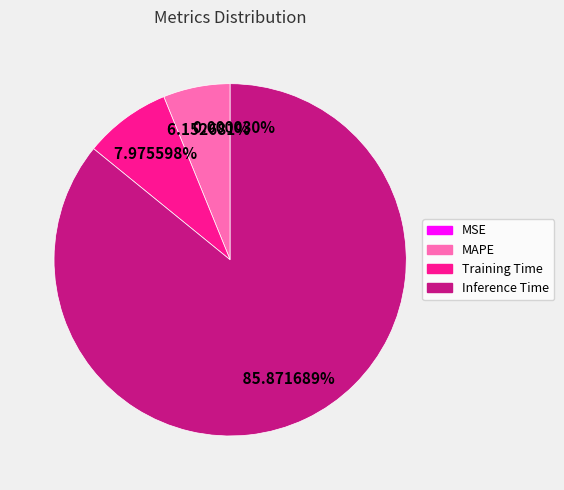

Does any single category account for the majority?

Yes